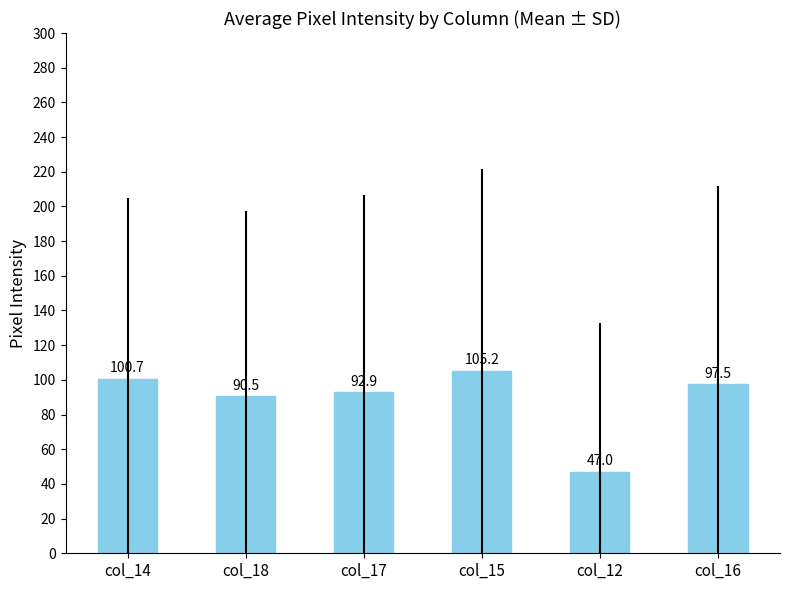

At which label is the value closest to 76?

col_18